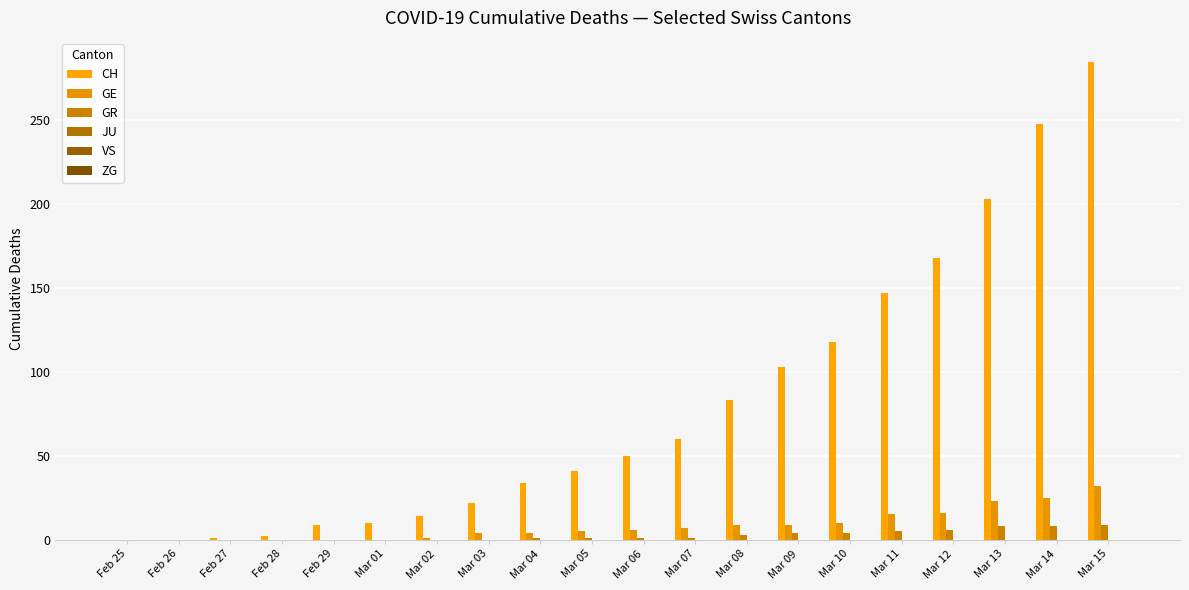

Count the number of data series in this chart.

3